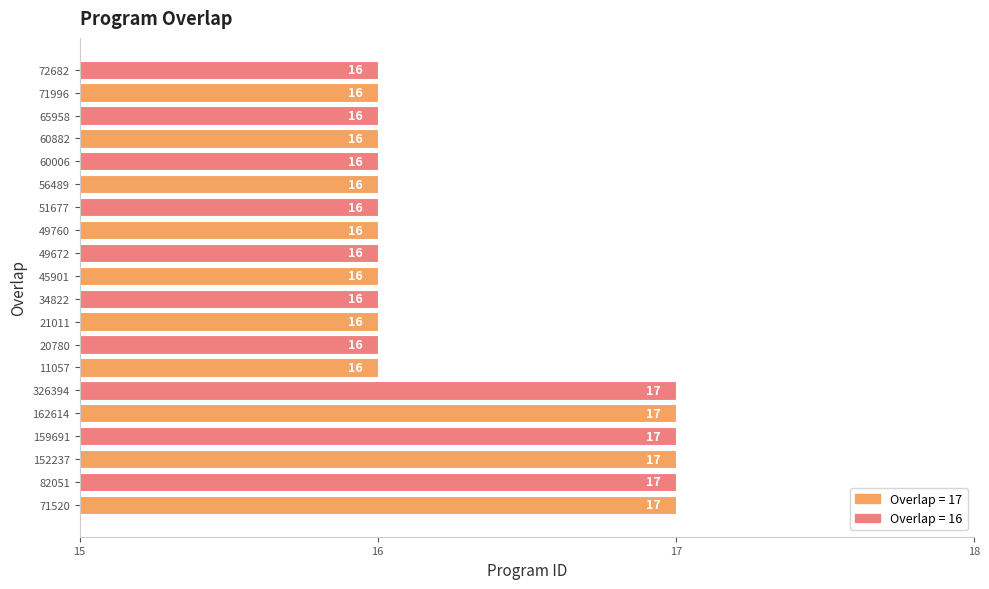

What is the sum of the values at 60882 and 51677?

32